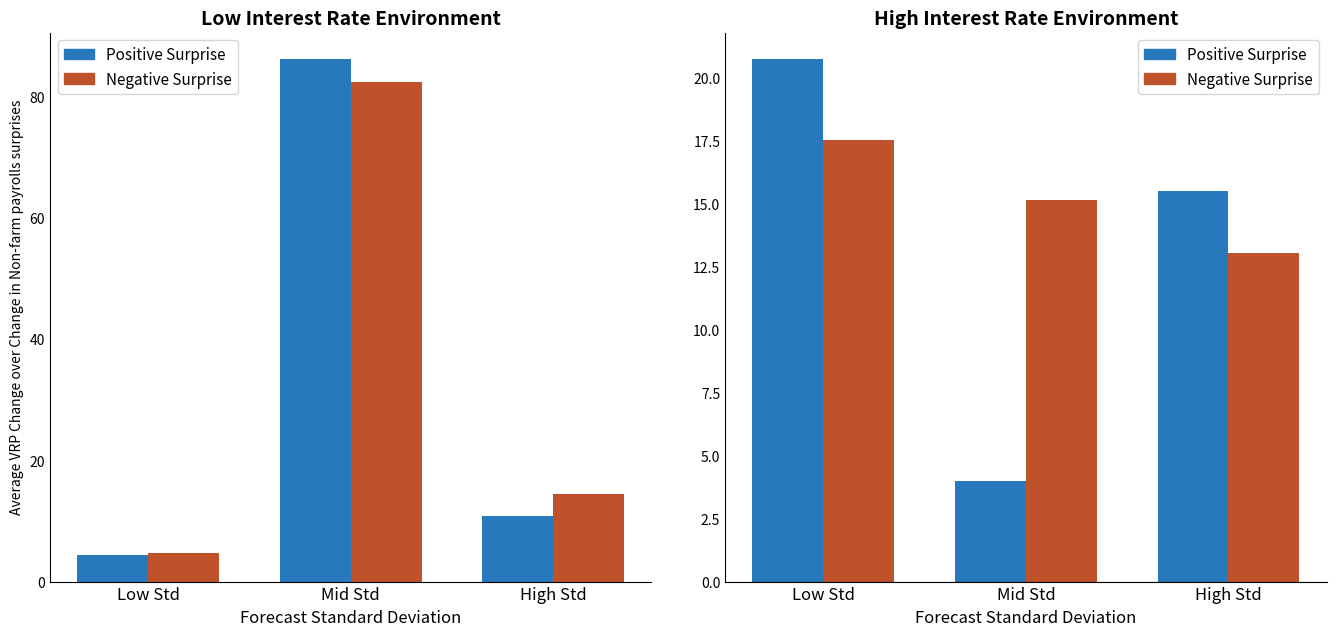

The col_6 (Positive) series shows 15.5 at High Std. True or false?

True